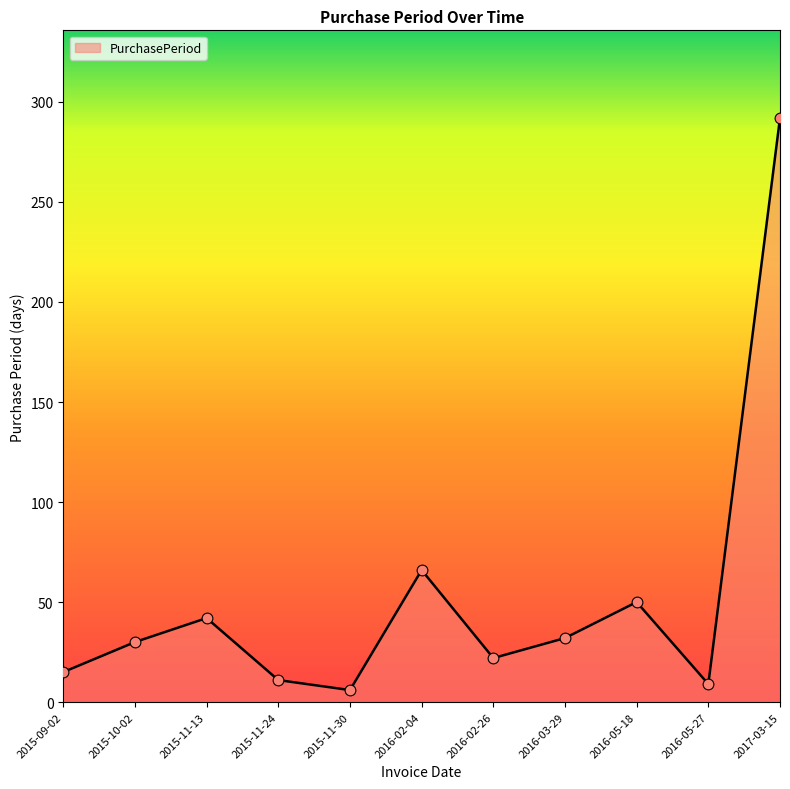

Between 2015-10-02 and 2015-11-30, which is larger?

2015-10-02